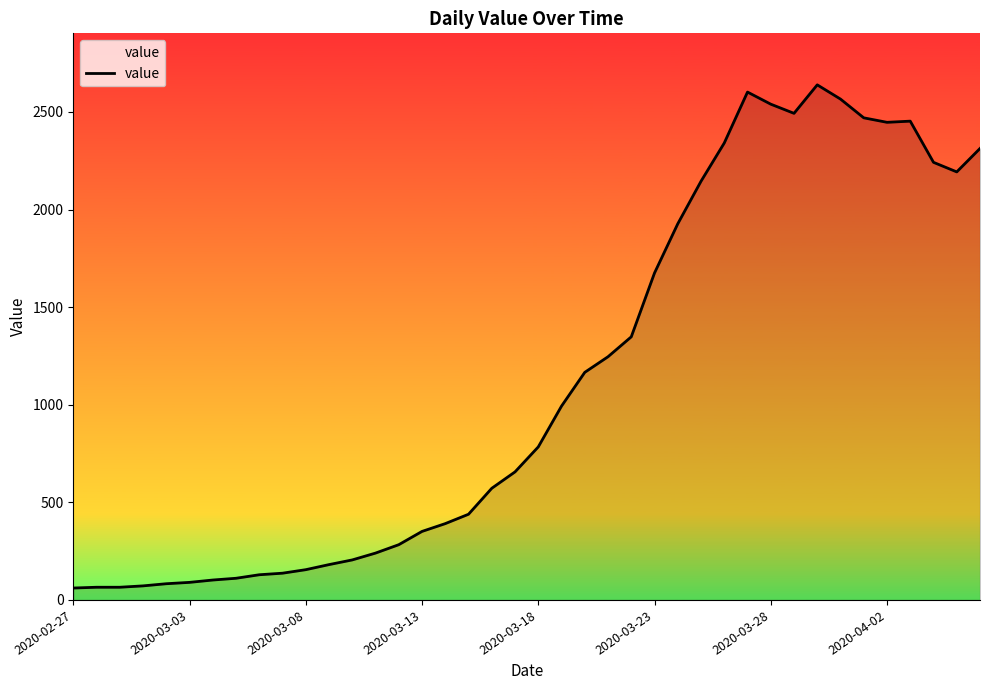

Count the number of data series in this chart.

1